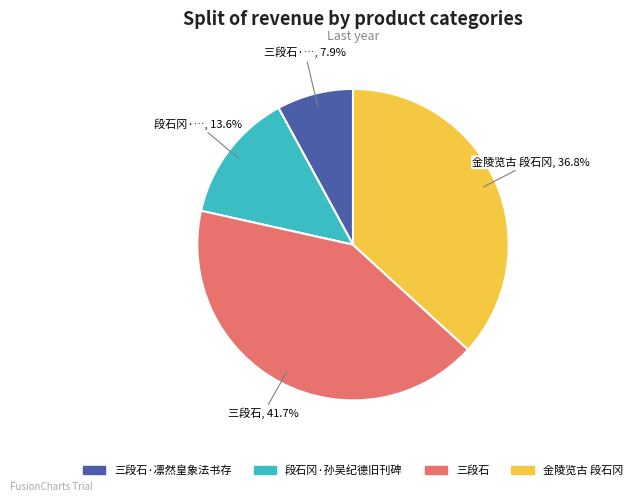

Is 段石冈·孙吴纪德旧刊碑 the majority of the pie?

No